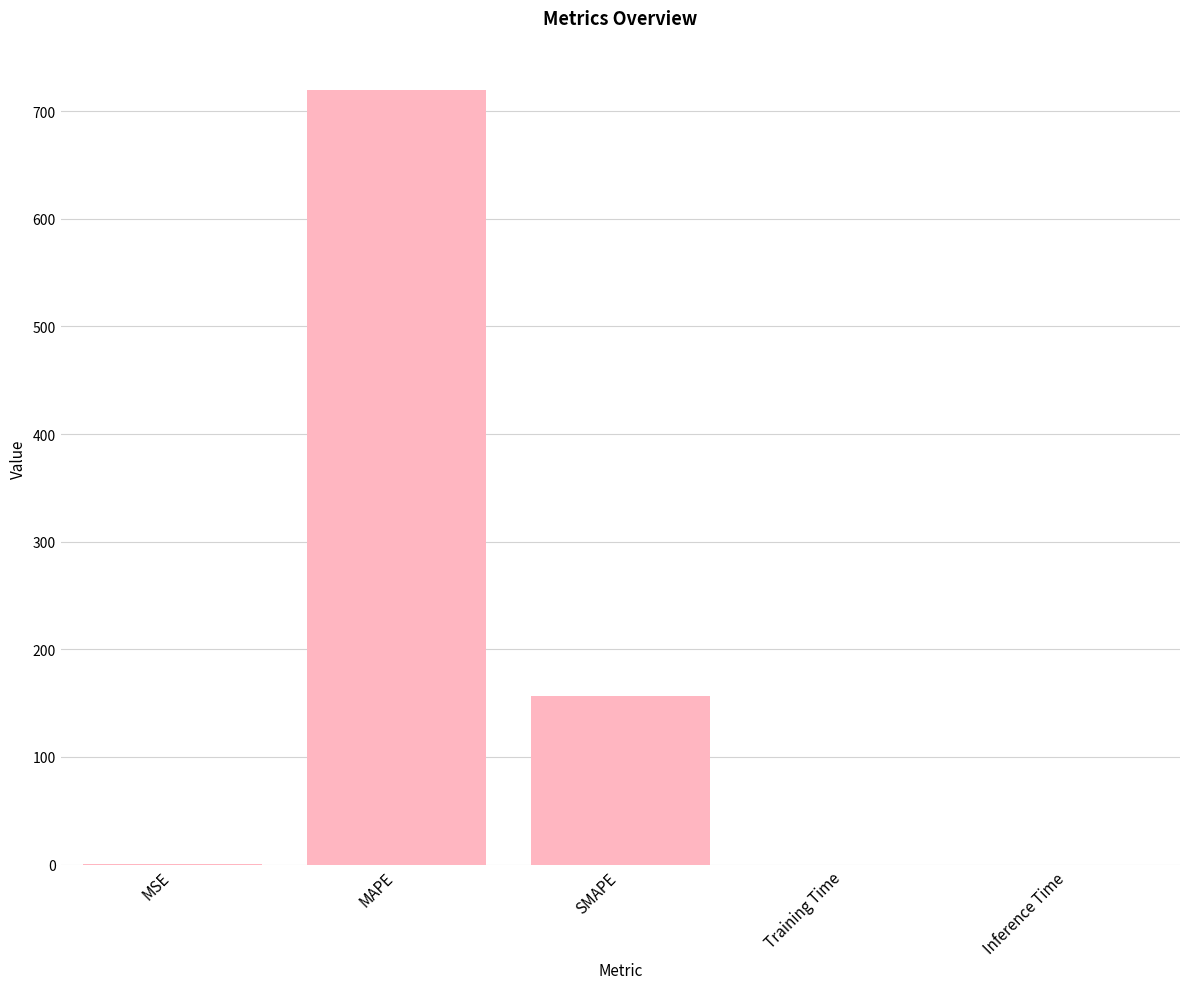

The chart shows a value of 0.0 at Inference Time. True or false?

True